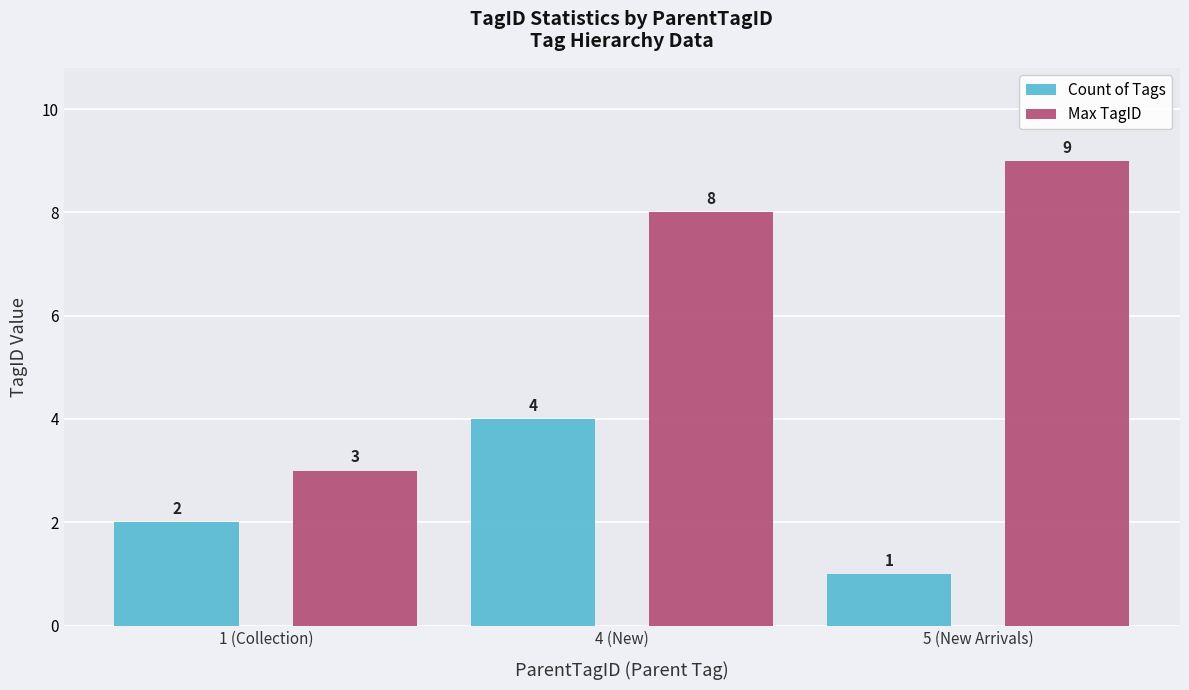

Rank the categories by Count of Tags value from highest to lowest.

4 (New), 1 (Collection), 5 (New Arrivals)